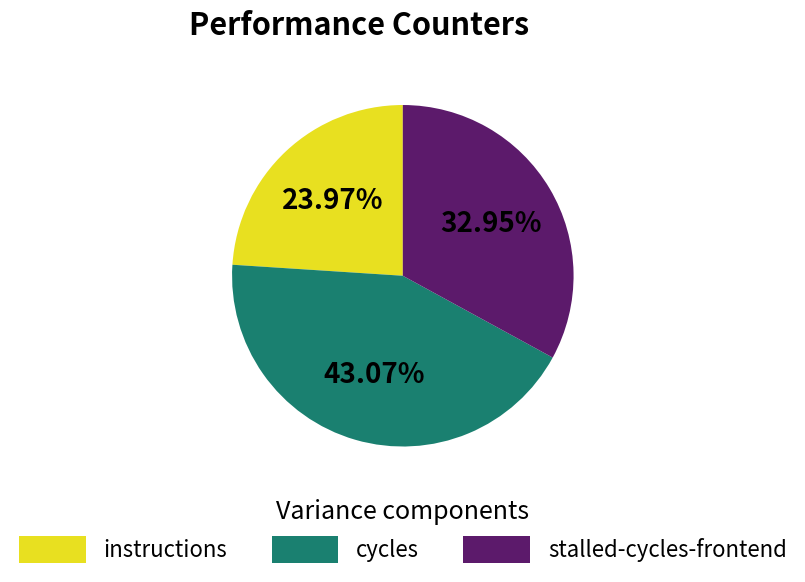

To the nearest percent, what is the average slice percentage?

33%